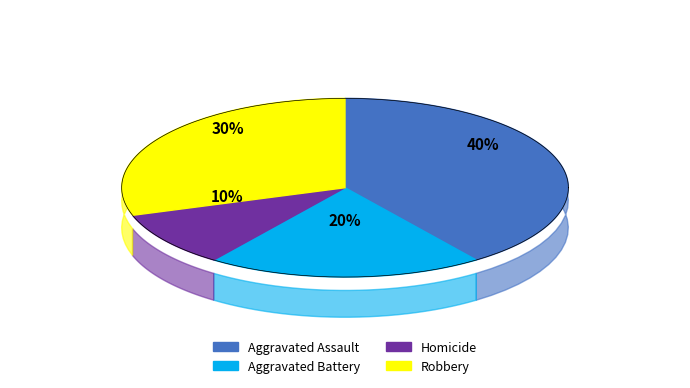

To the nearest percent, what portion does Aggravated Battery represent?

20%